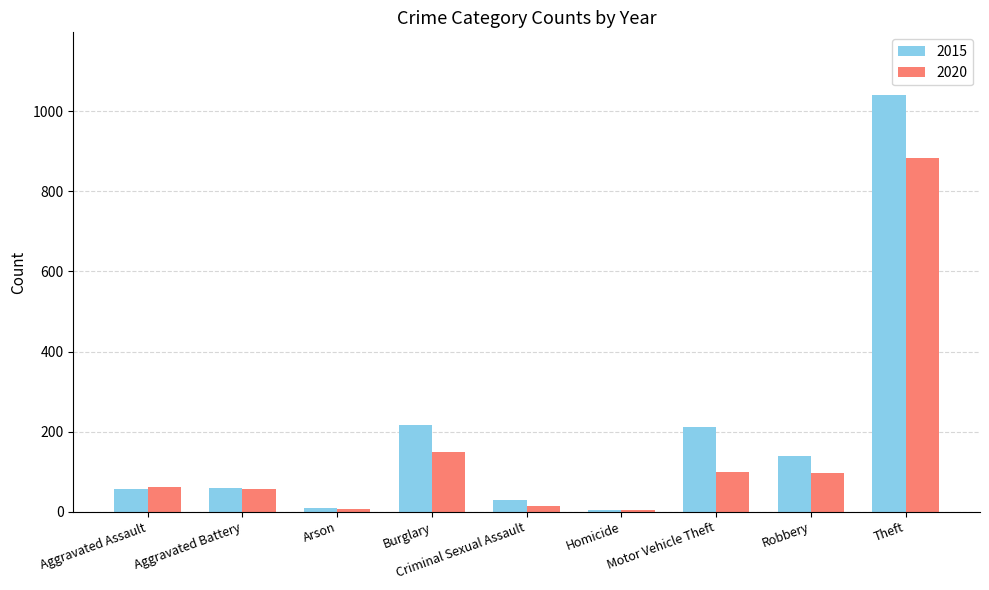

At Criminal Sexual Assault, list the series in order from largest to smallest.

2015, 2020